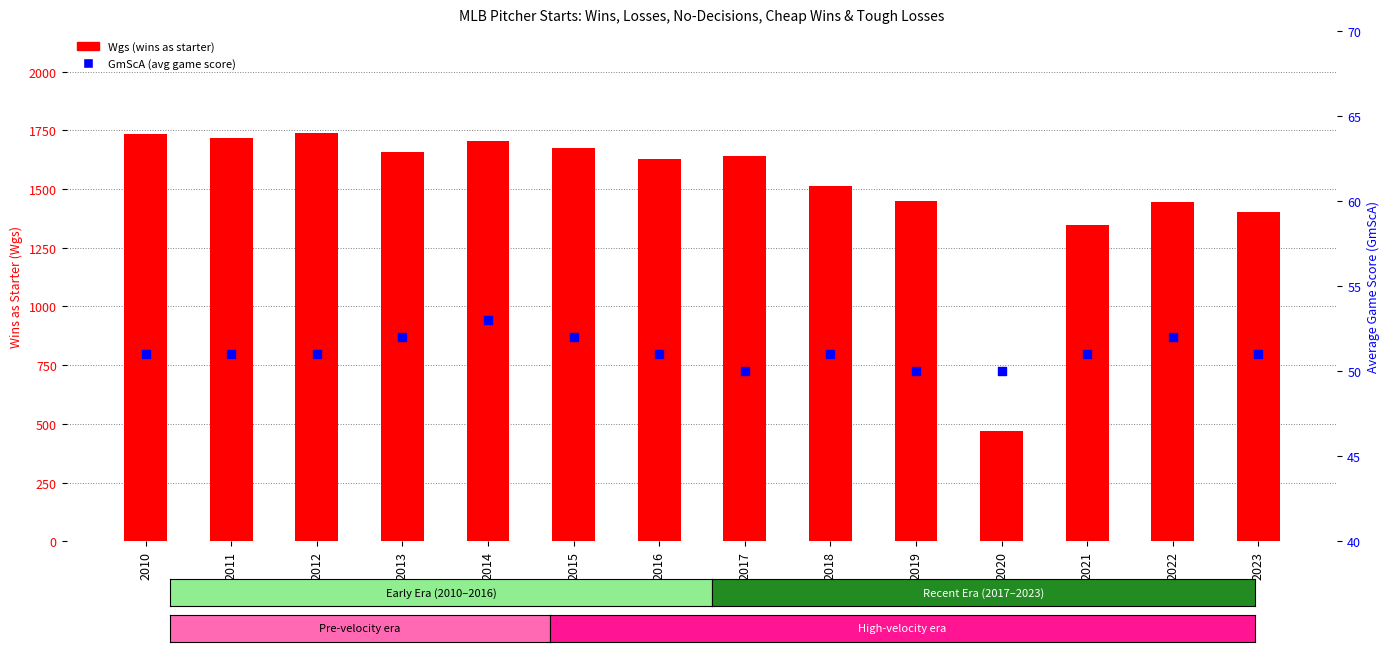

At which category is the sum across all series the highest?

2012